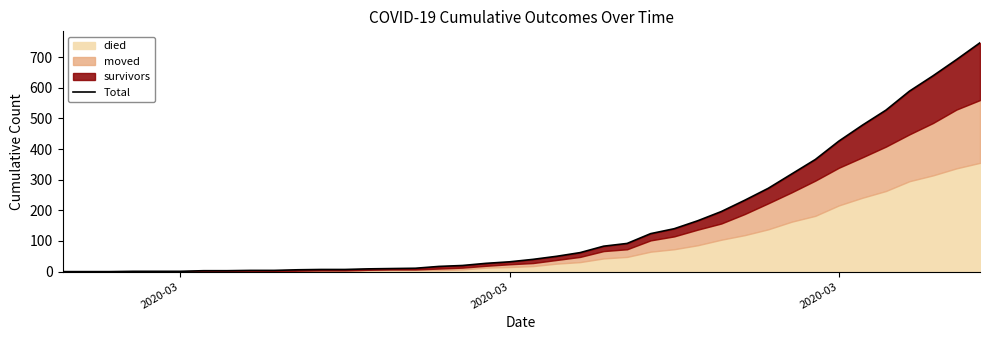

Which category has the lowest value across all series?

2020-03